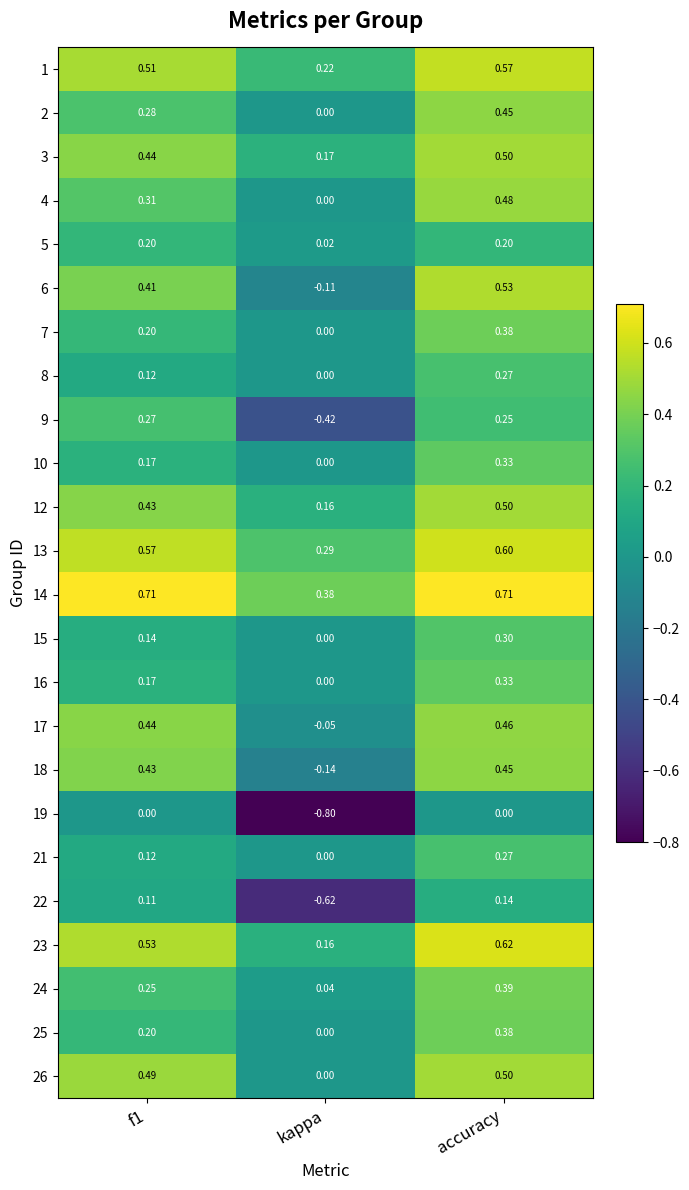

Which category has the highest value in the 25 series?

accuracy